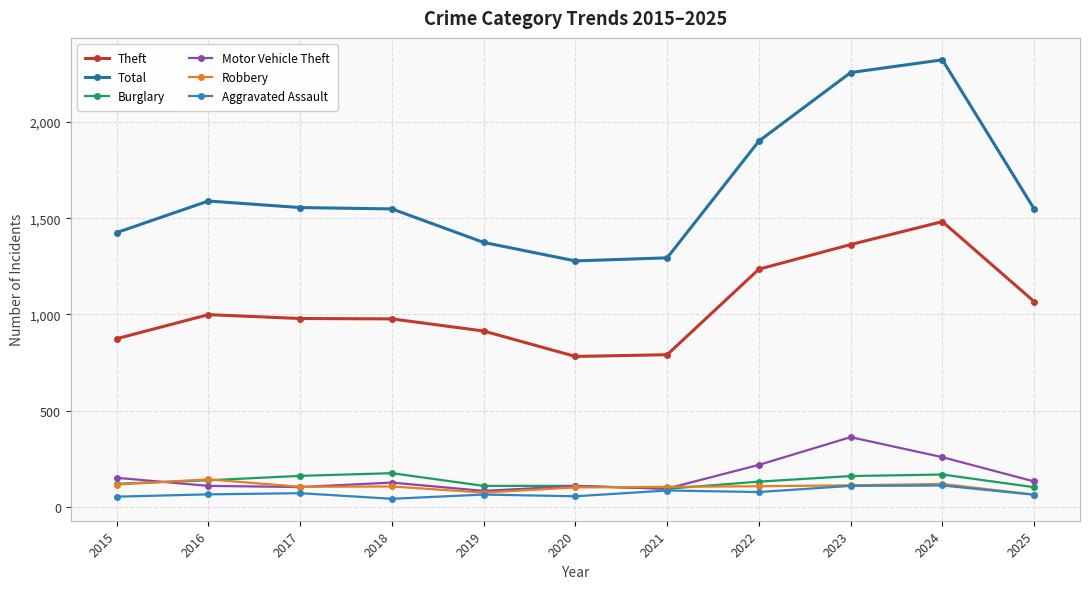

What is the spread (max minus min) of values at 2016?

1523